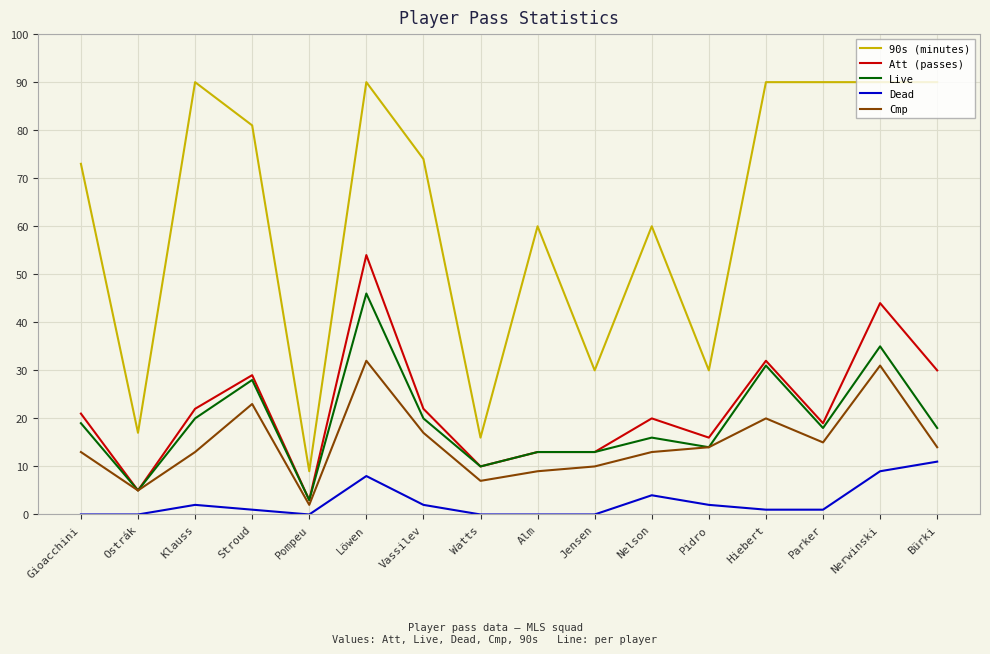

True or false: Live has more than 0 points higher than both neighbors.

True